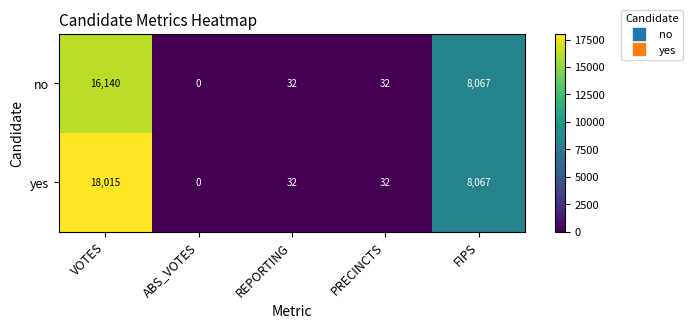

Count the number of categories in the chart.

5